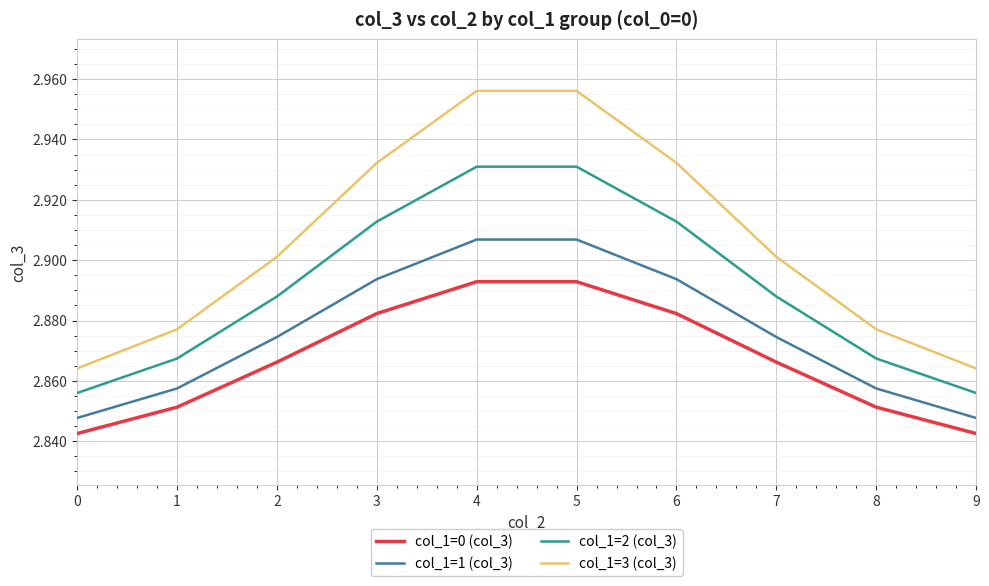

Which series changed the most between 0 and 7?

col_1=3 (col_3)